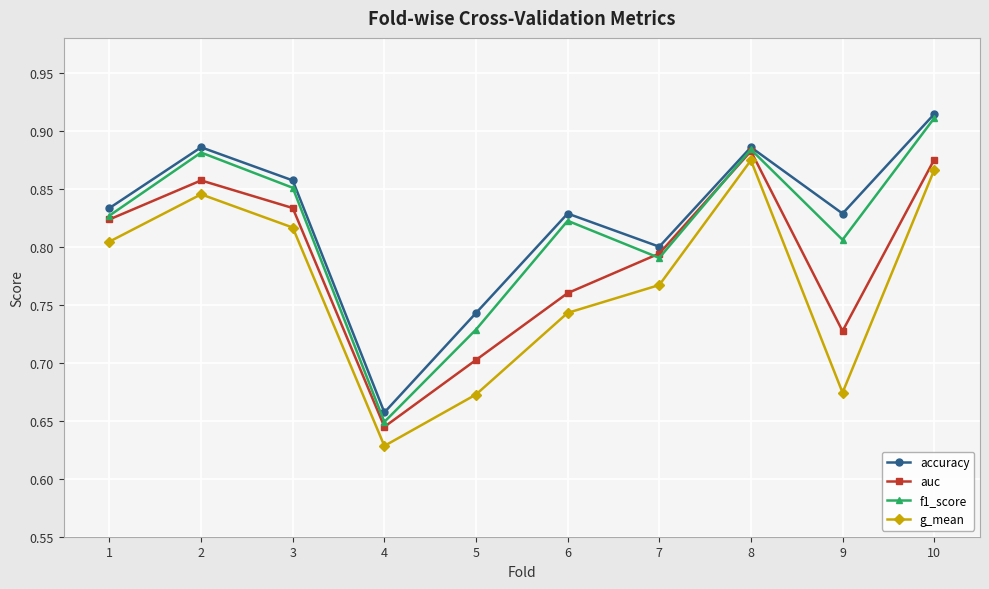

Count the accuracy values in the range 0 to 1.

10